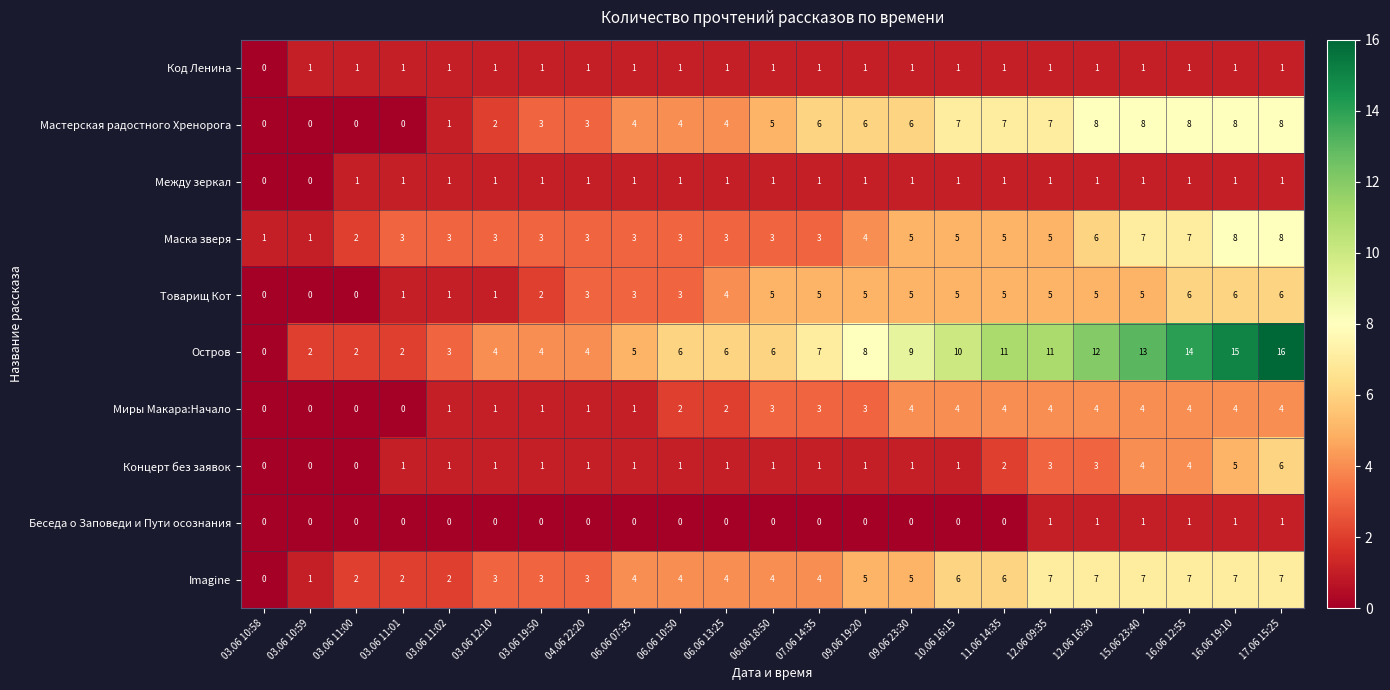

What is the sum of all Миры Макара:Начало values?

54